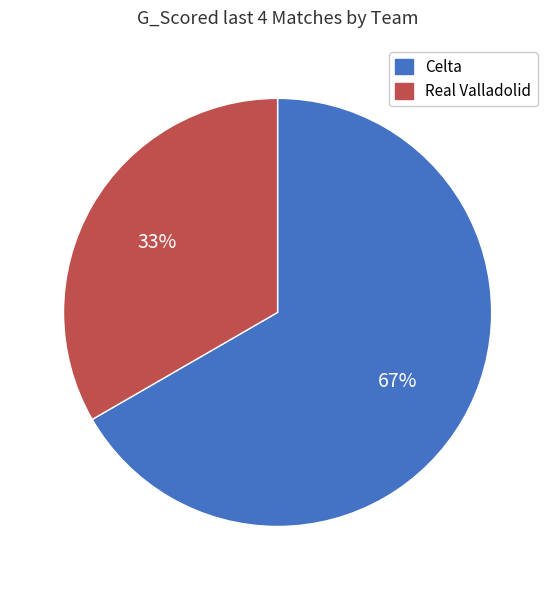

True or false: Real Valladolid accounts for 33% of the total.

True